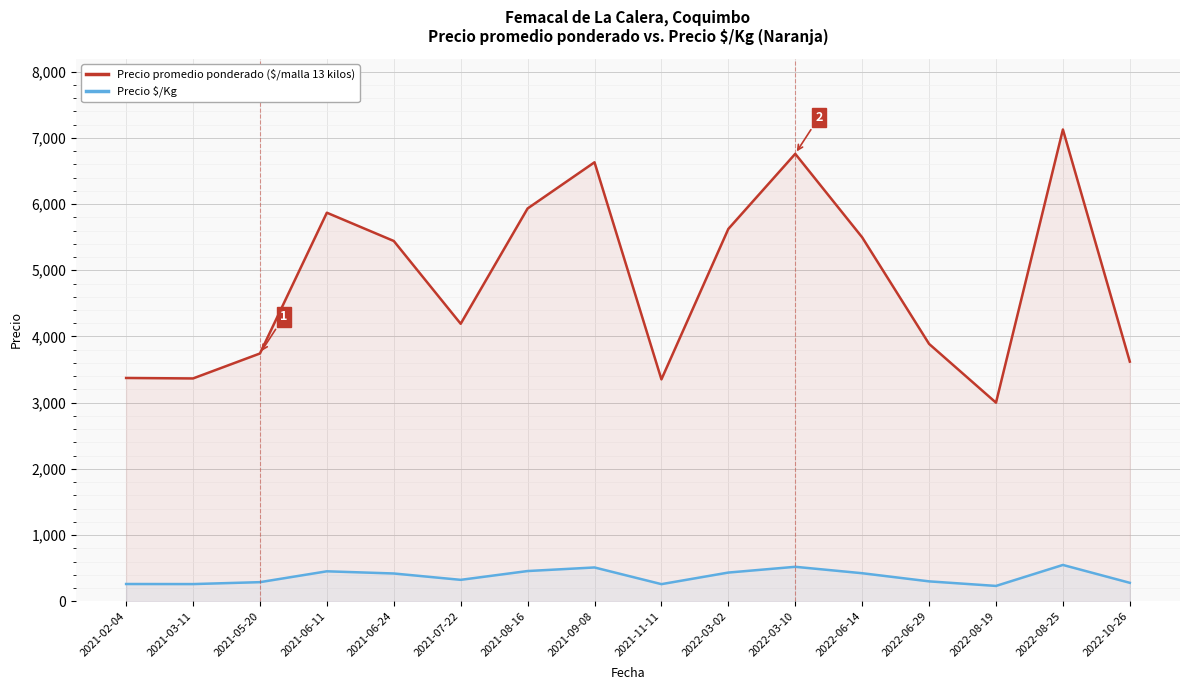

At which category does the chart reach its minimum across all series?

2022-08-19